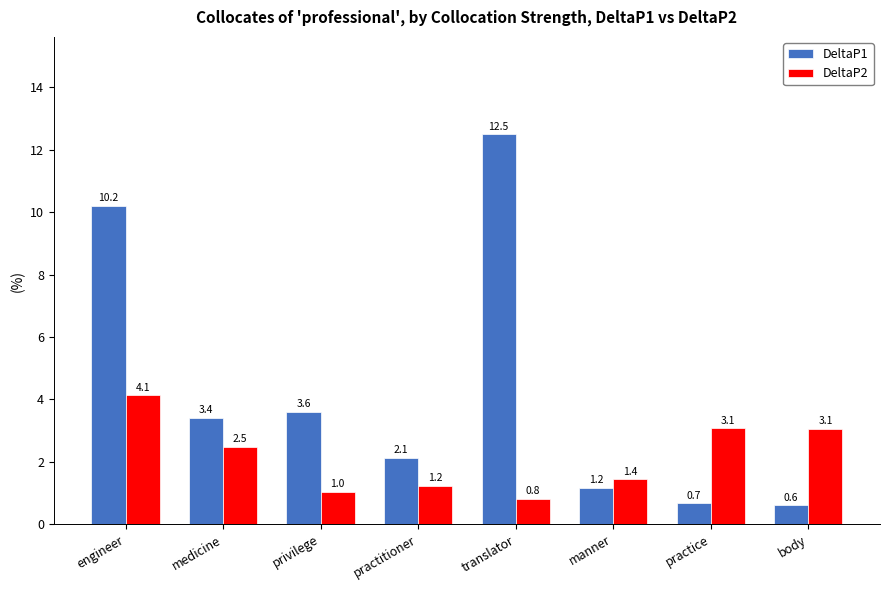

Reading left to right, extract all data points from this chart.

DeltaP1: engineer=10.2	medicine=3.4	privilege=3.6	practitioner=2.1	translator=12.5	manner=1.2	practice=0.7	body=0.6
DeltaP2: engineer=4.1	medicine=2.5	privilege=1.0	practitioner=1.2	translator=0.8	manner=1.4	practice=3.1	body=3.1